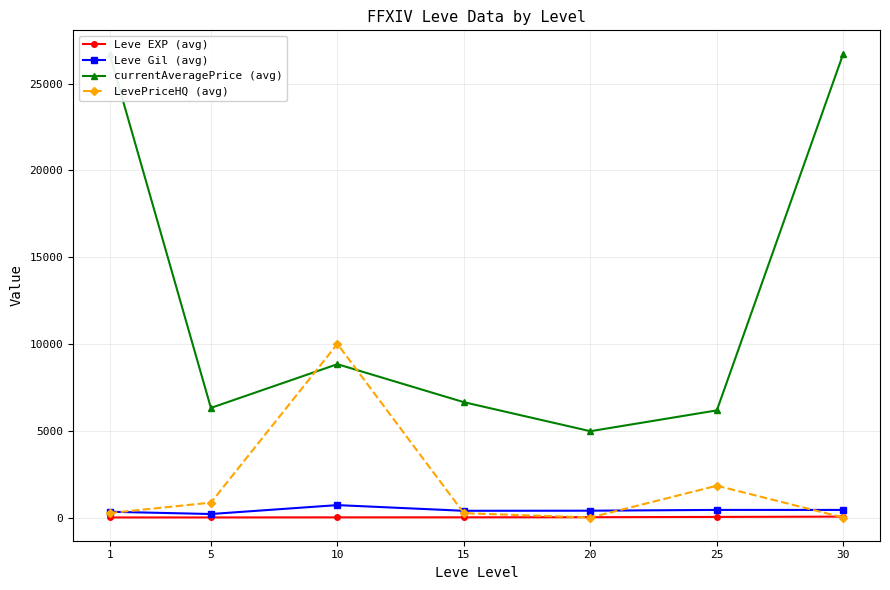

Which series ends up on top after the final intersection of currentAveragePrice (avg) and LevePriceHQ (avg)?

currentAveragePrice (avg)